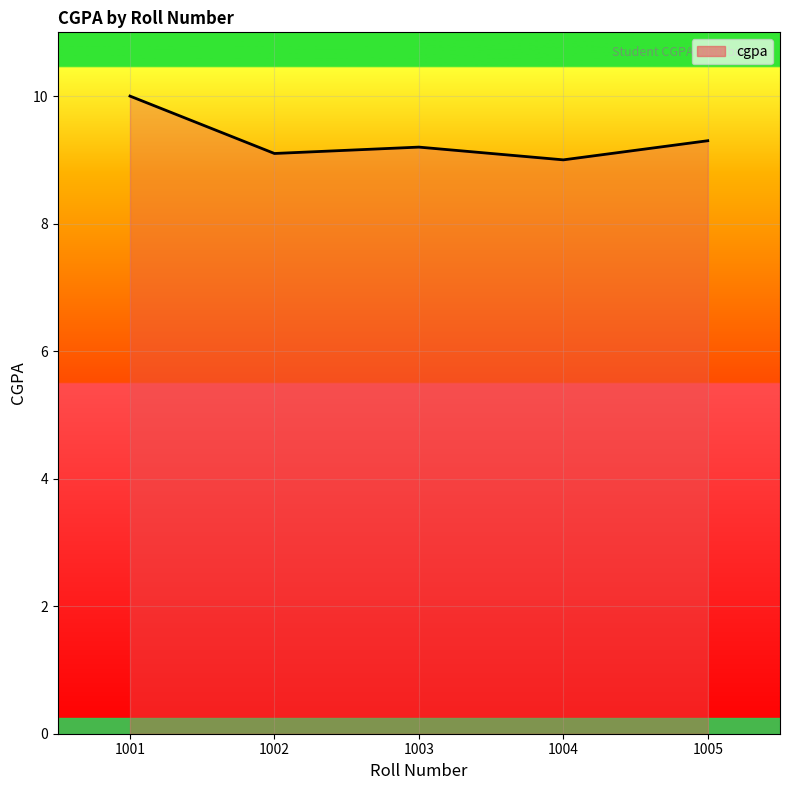

What is the difference between the second highest and second lowest values?

0.2